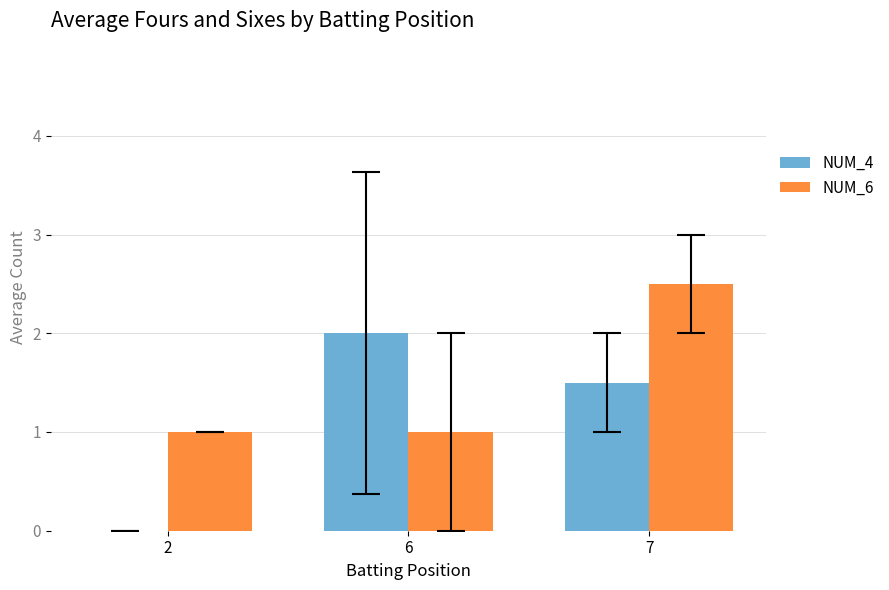

Is it true that NUM_4 equals 2.3 at 7?

False